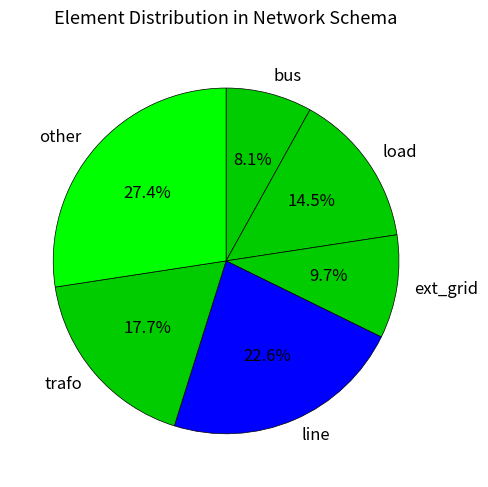

Count the number of slices in the pie.

6